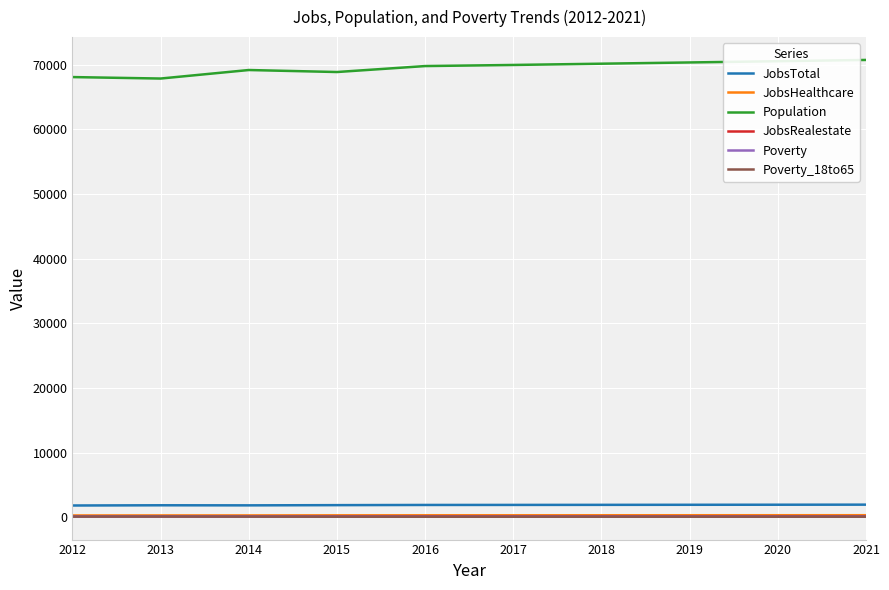

What is the minimum value for JobsTotal?

1820